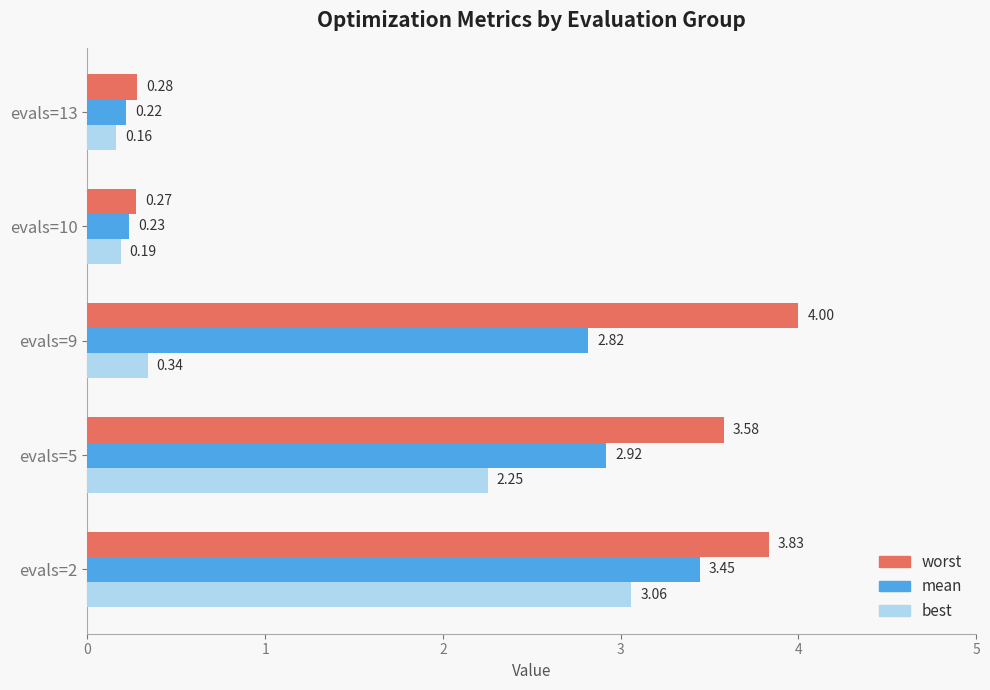

Which series has the largest total across all categories?

worst